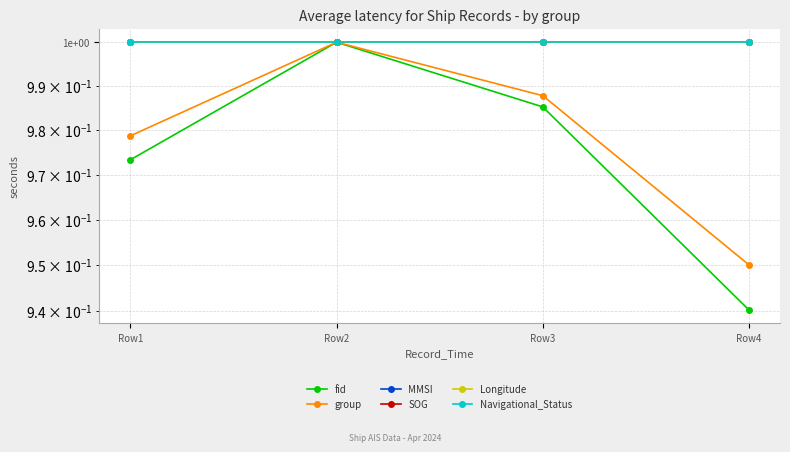

True or false: group and fid intersect in this chart.

False